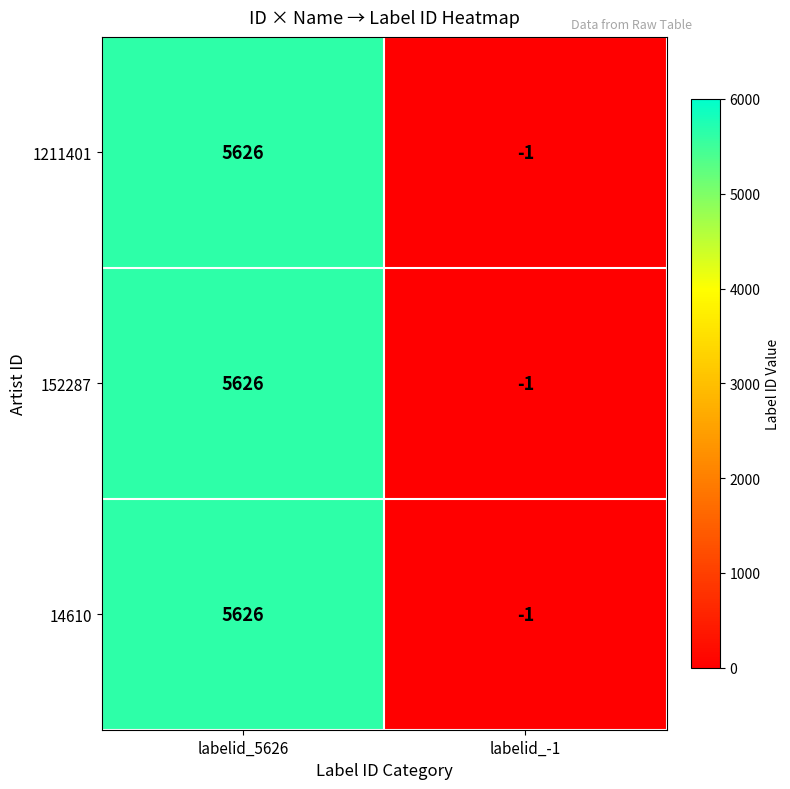

Reading right to left, what are all the values shown in this chart?

1211401: labelid_-1=-1	labelid_5626=5626
152287: labelid_-1=-1	labelid_5626=5626
14610: labelid_-1=-1	labelid_5626=5626